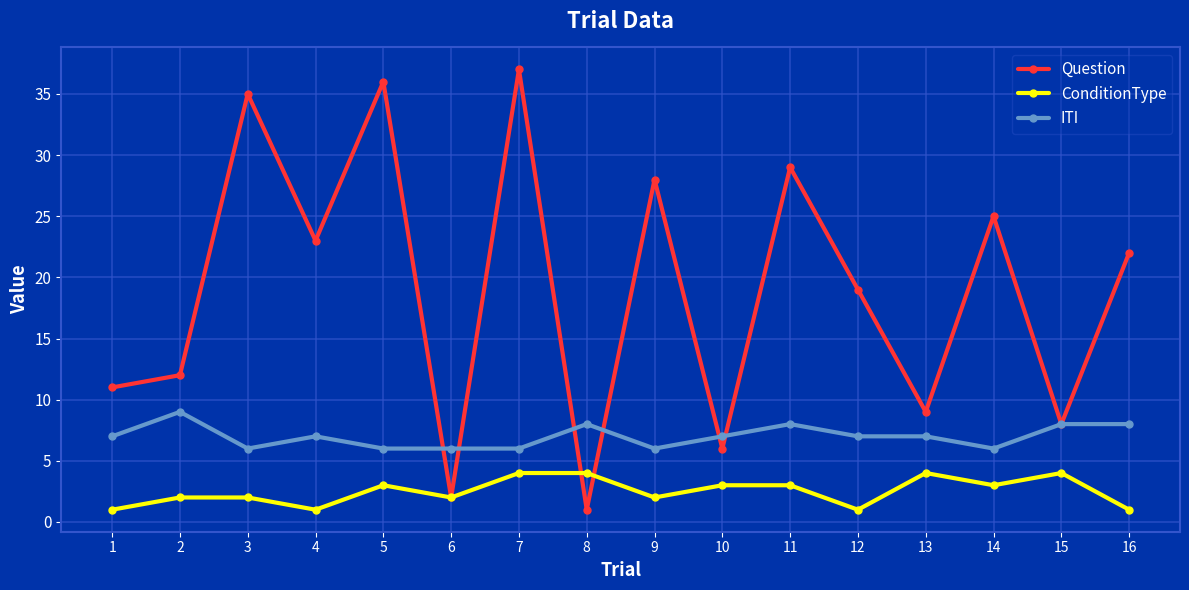

What is the total value across all series at 9?

36